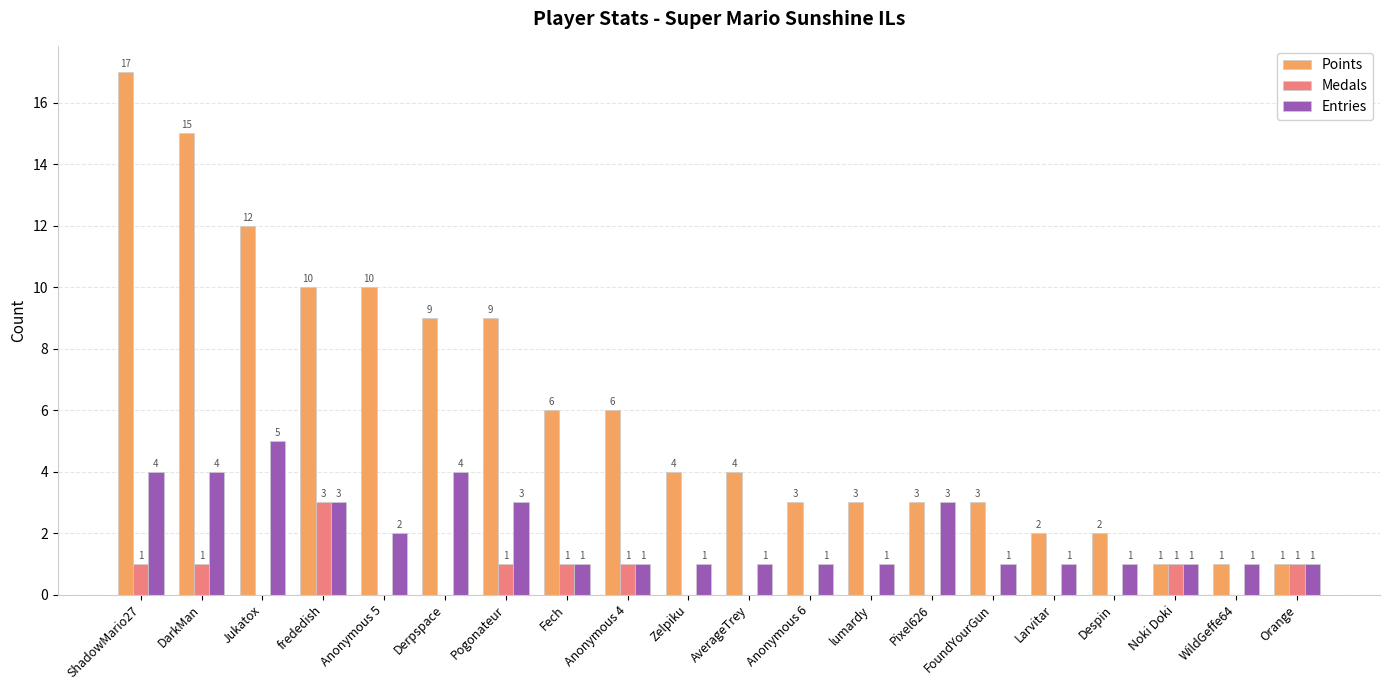

What is the total value across all series at Anonymous 4?

8